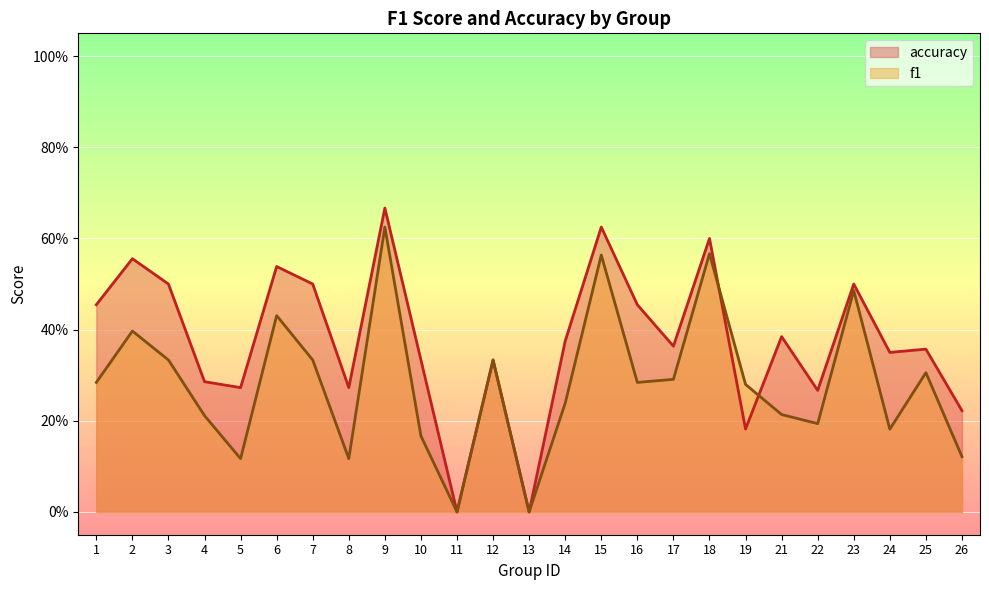

How many lines are shown in the chart?

2